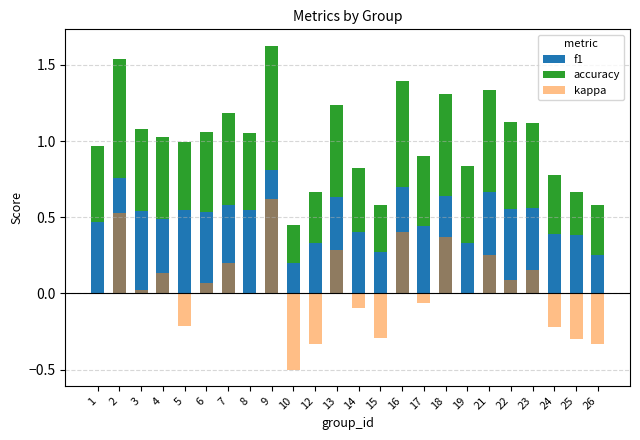

How many data points in kappa are less than 0?

9